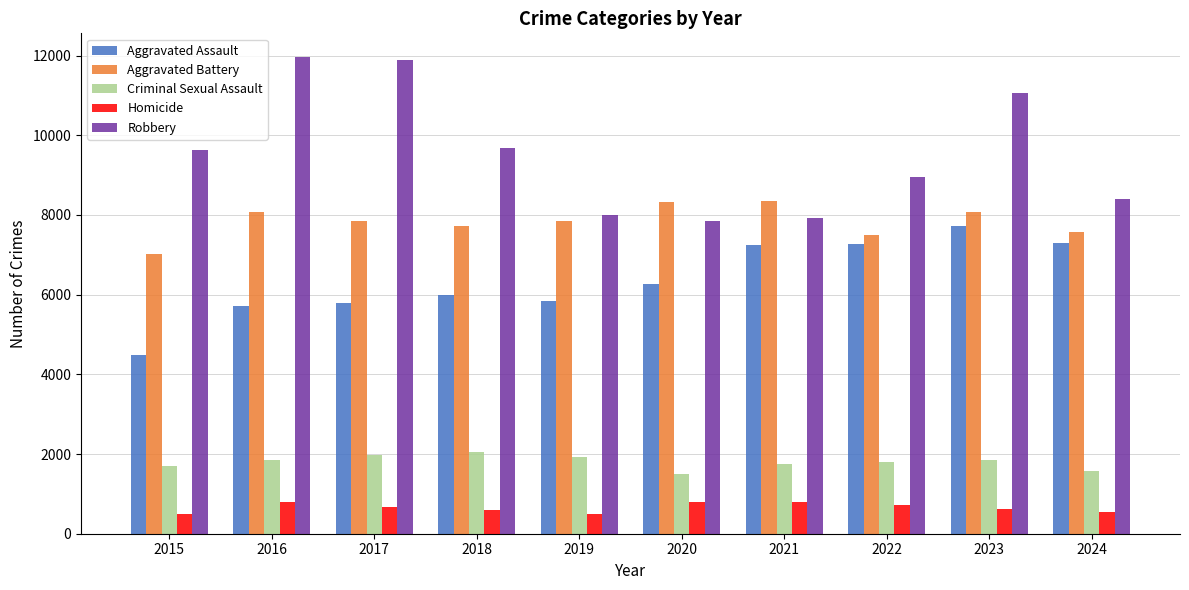

Which series changed the most between 2015 and 2019?

Robbery